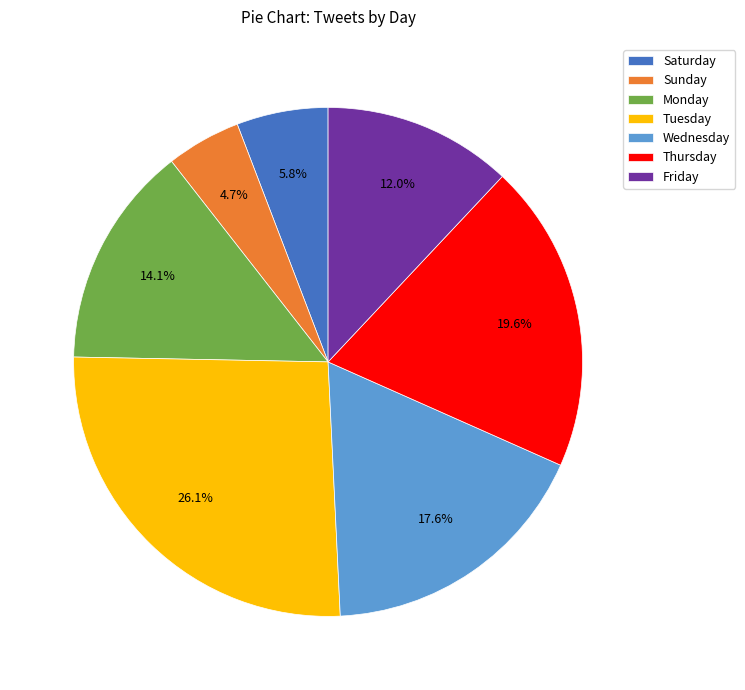

Is there any slice that represents more than half of the pie?

No